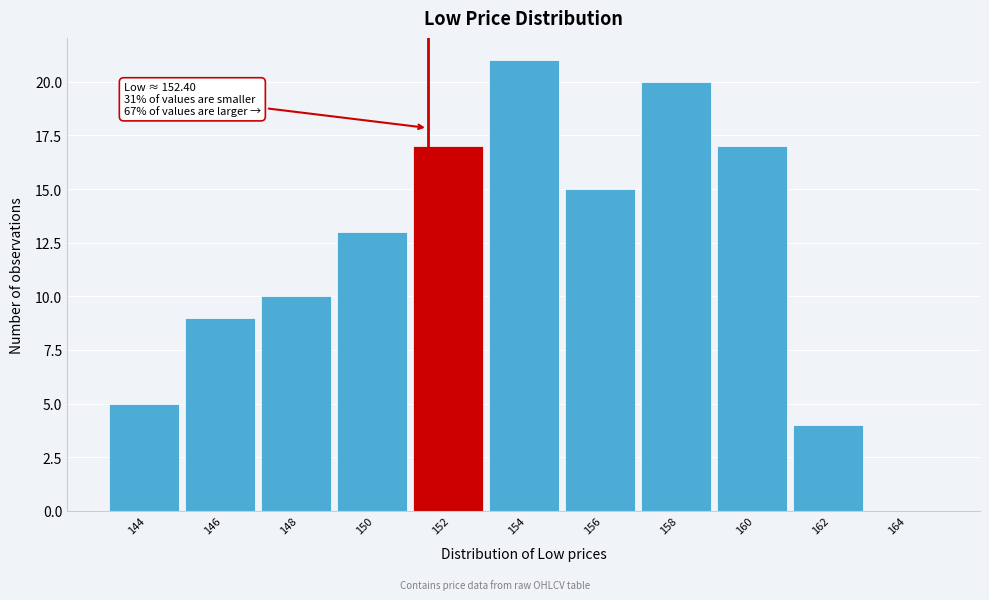

Reading left to right, what are all the values shown in this chart?

144=5	146=9	148=10	150=13	152=17	154=21	156=15	158=20	160=17	162=4	164=0